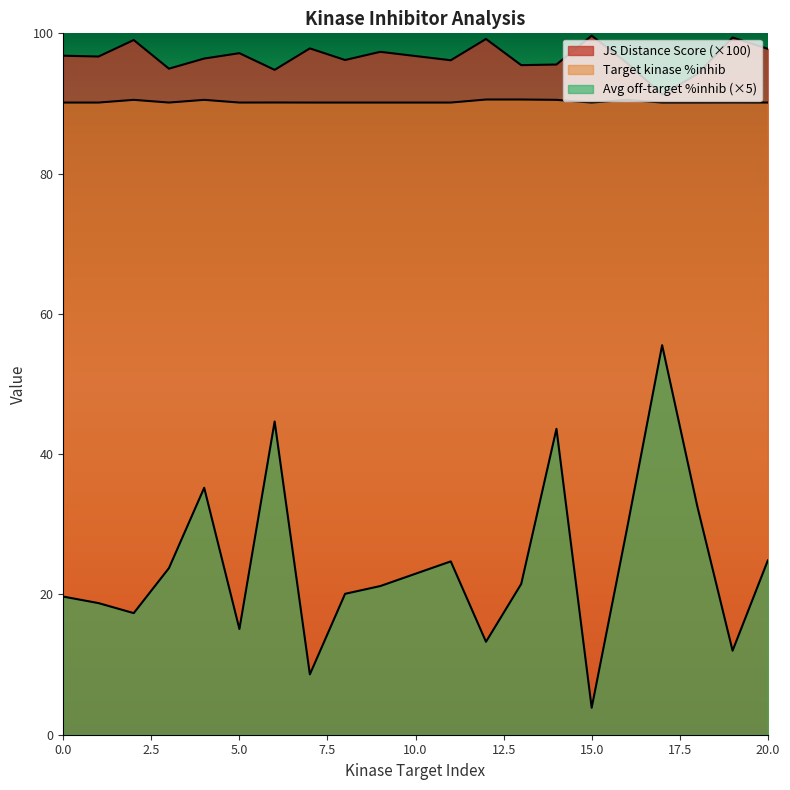

What are all the series names shown in the legend?

JS Distance Score, Target kinase %inhib, Average off-target kinase %inhib